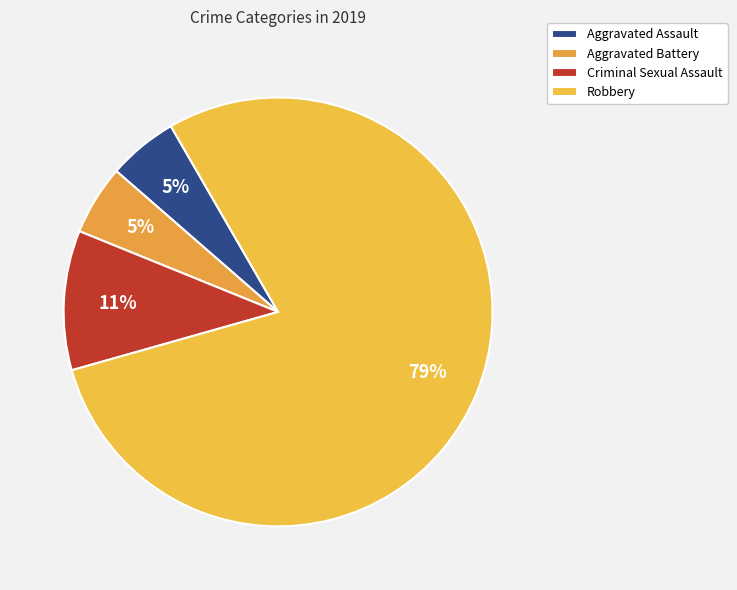

To the nearest percent, what is the difference between the Aggravated Battery and Robbery slice percentages?

74%